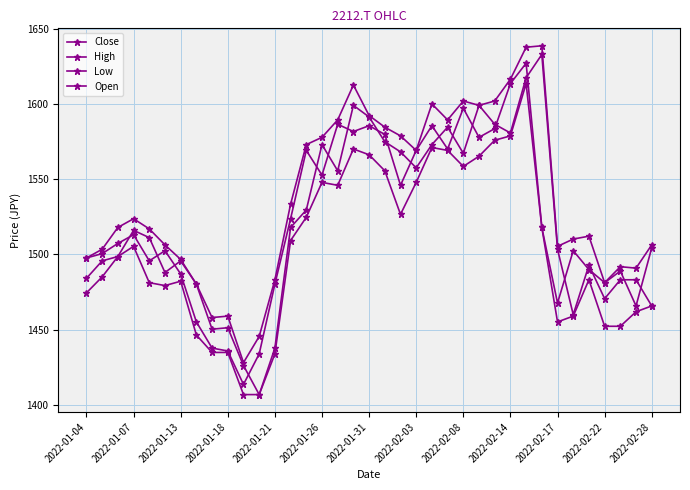

At which label does Close first exceed 1507?

2022-01-13